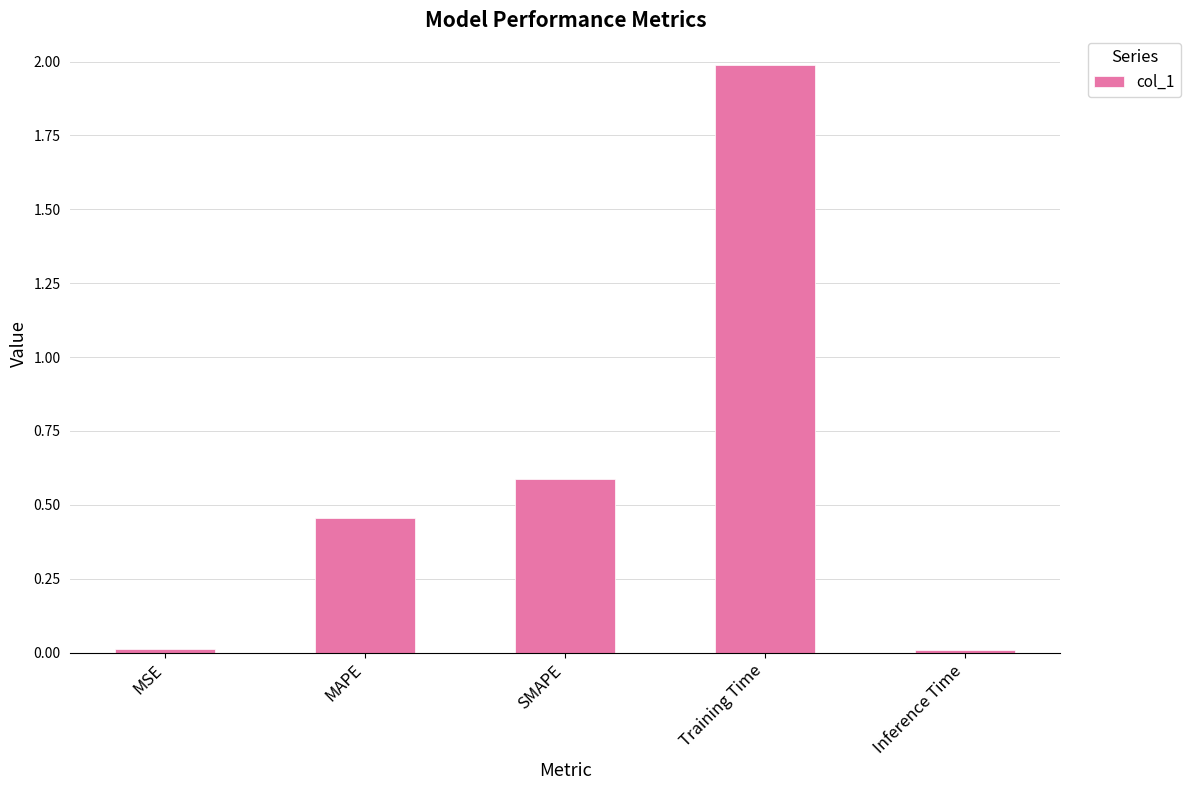

Between SMAPE and MSE, which is larger?

SMAPE